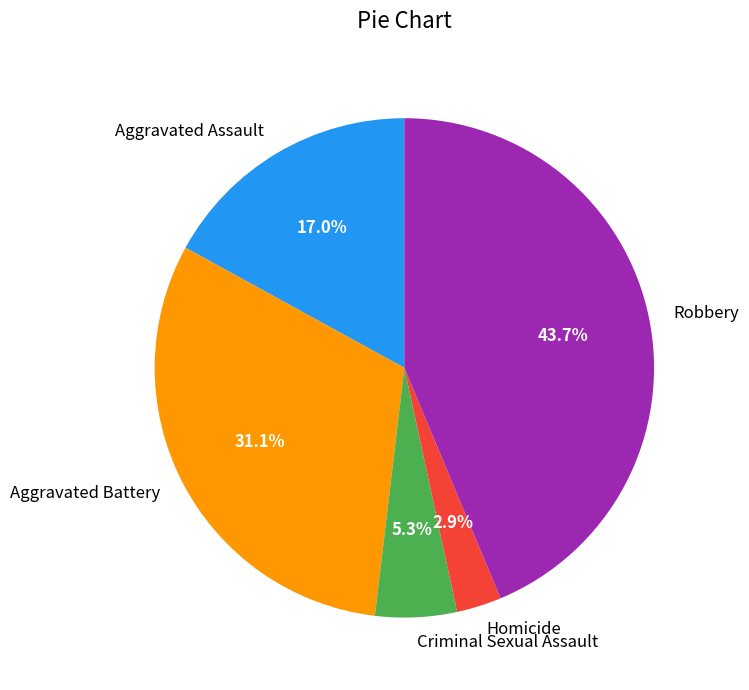

How many segments does this pie chart have?

5